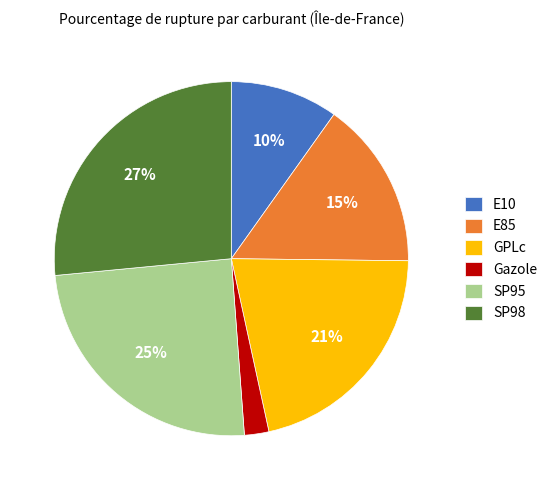

Which has a higher value, E85 or SP95?

SP95